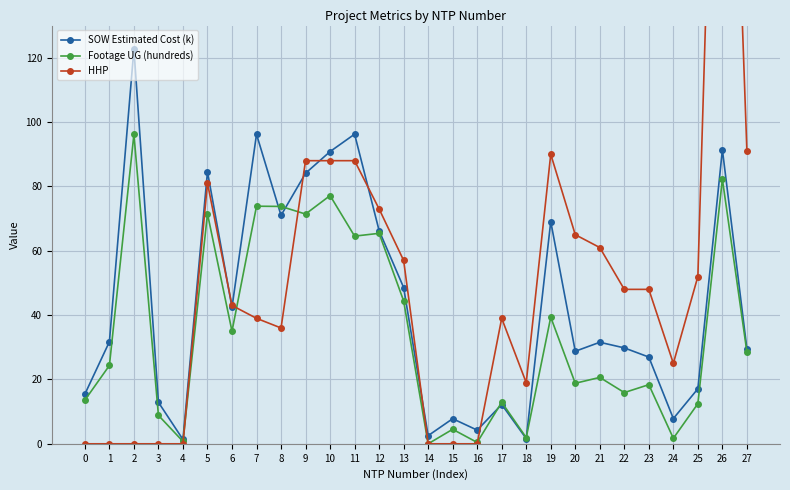

The HHP series shows 153.4 at 11. True or false?

False